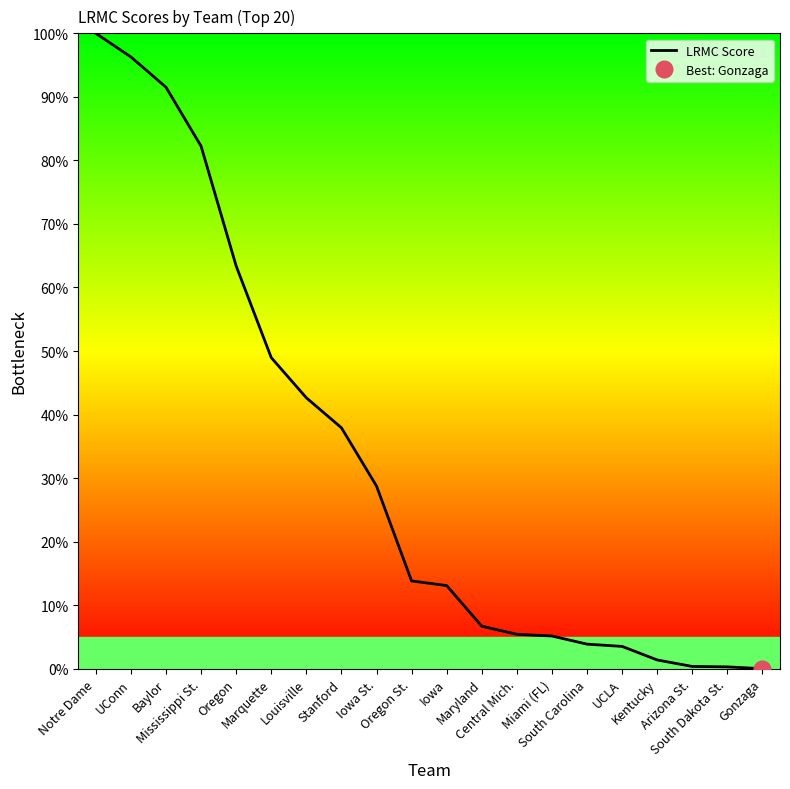

How many values are above zero?

19